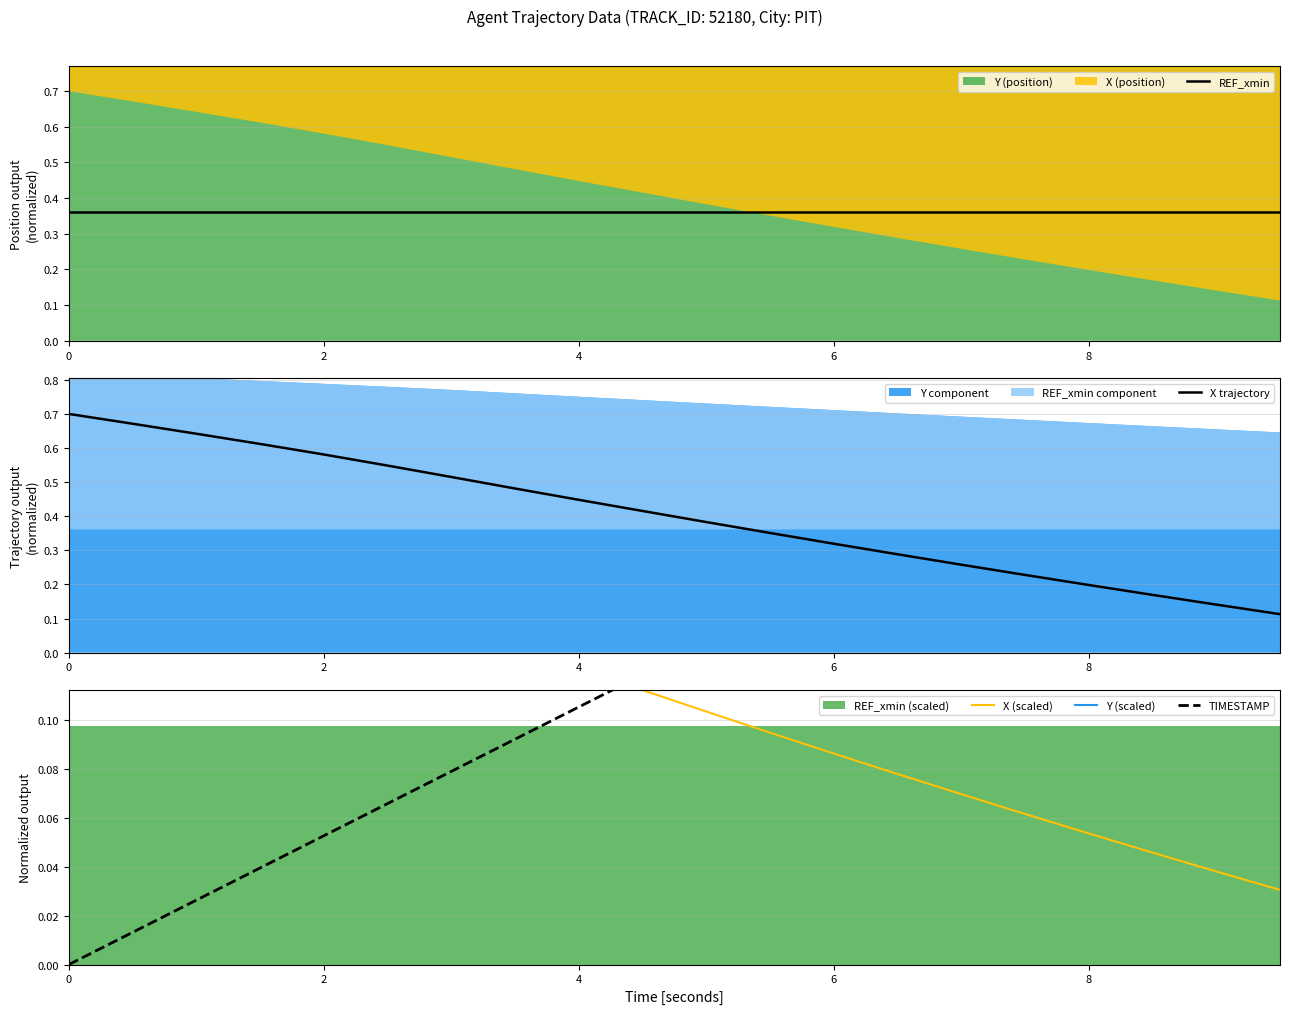

The REF_xmin series shows 0.5 at 13. True or false?

False